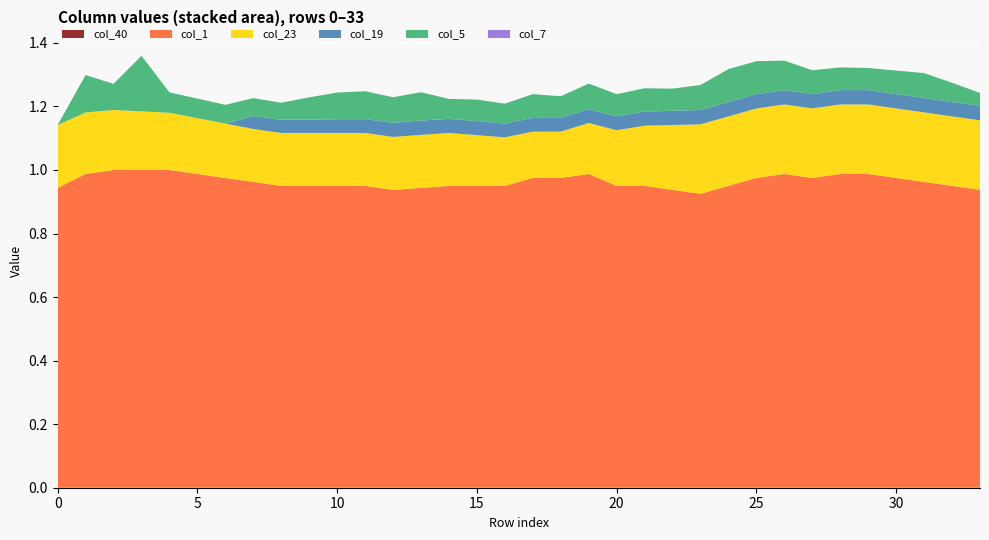

Reading left to right, what are all the values shown in this chart?

col_40: 0.0	0.0	0.0	0.0	0.0	0.0	0.0	0.0	0.0	0.0	0.0	0.0	0.0	0.0	0.0	0.0	0.0	0.0	0.0	0.0	0.0	0.0	0.0	0.0	0.0	0.0	0.0	0.0	0.0	0.0	0.0	0.0	0.0	0.0
col_1: 0.9	1.0	1.0	1.0	1.0	1.0	1.0	1.0	1.0	1.0	1.0	1.0	0.9	0.9	1.0	1.0	1.0	1.0	1.0	1.0	1.0	1.0	0.9	0.9	1.0	1.0	1.0	1.0	1.0	1.0	1.0	1.0	1.0	0.9
col_23: 0.2	0.2	0.2	0.2	0.2	0.2	0.2	0.2	0.2	0.2	0.2	0.2	0.2	0.2	0.2	0.2	0.2	0.1	0.1	0.2	0.2	0.2	0.2	0.2	0.2	0.2	0.2	0.2	0.2	0.2	0.2	0.2	0.2	0.2
col_19: -0.0	-0.0	-0.0	-0.0	-0.0	-0.0	-0.0	0.0	0.0	0.0	0.0	0.0	0.0	0.0	0.0	0.0	0.0	0.0	0.0	0.0	0.0	0.0	0.0	0.0	0.0	0.0	0.0	0.0	0.0	0.0	0.0	0.0	0.0	0.0
col_5: -0.1	0.1	0.1	0.2	0.1	0.1	0.1	0.1	0.1	0.1	0.1	0.1	0.1	0.1	0.1	0.1	0.1	0.1	0.1	0.1	0.1	0.1	0.1	0.1	0.1	0.1	0.1	0.1	0.1	0.1	0.1	0.1	0.1	0.0
col_7: -0.1	-0.1	-0.1	-0.1	-0.1	-0.1	-0.1	-0.1	-0.1	-0.1	-0.1	-0.1	-0.1	-0.1	-0.1	-0.1	-0.1	-0.1	-0.1	-0.1	-0.1	-0.1	-0.1	-0.1	-0.1	-0.1	-0.1	-0.1	-0.1	-0.1	-0.1	-0.1	-0.1	-0.1